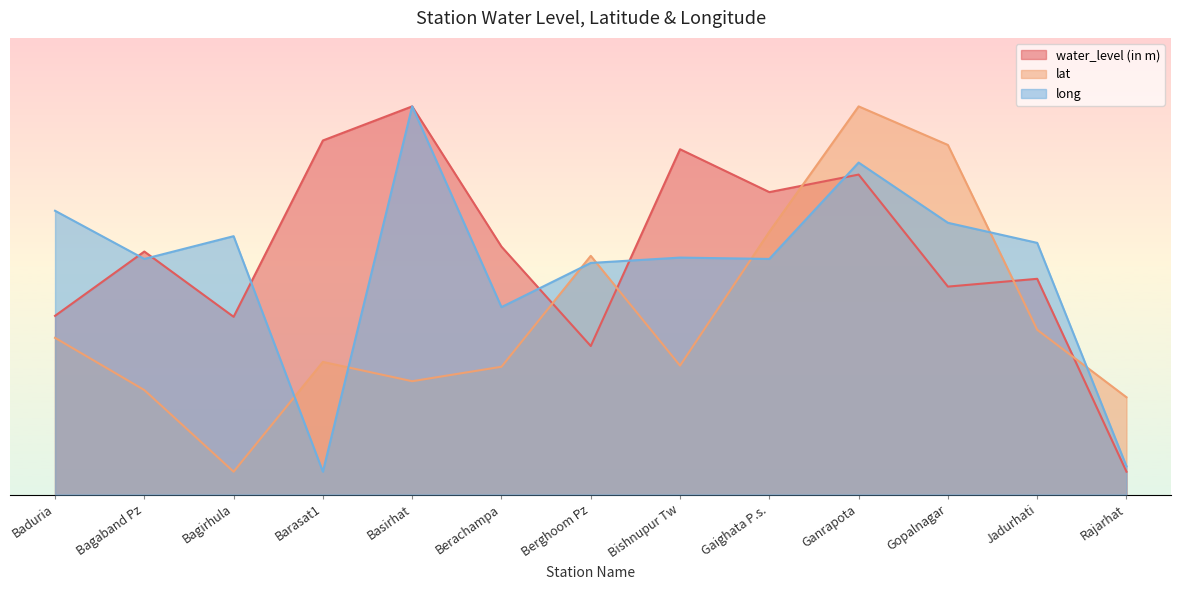

How many categories are shown in the chart?

13